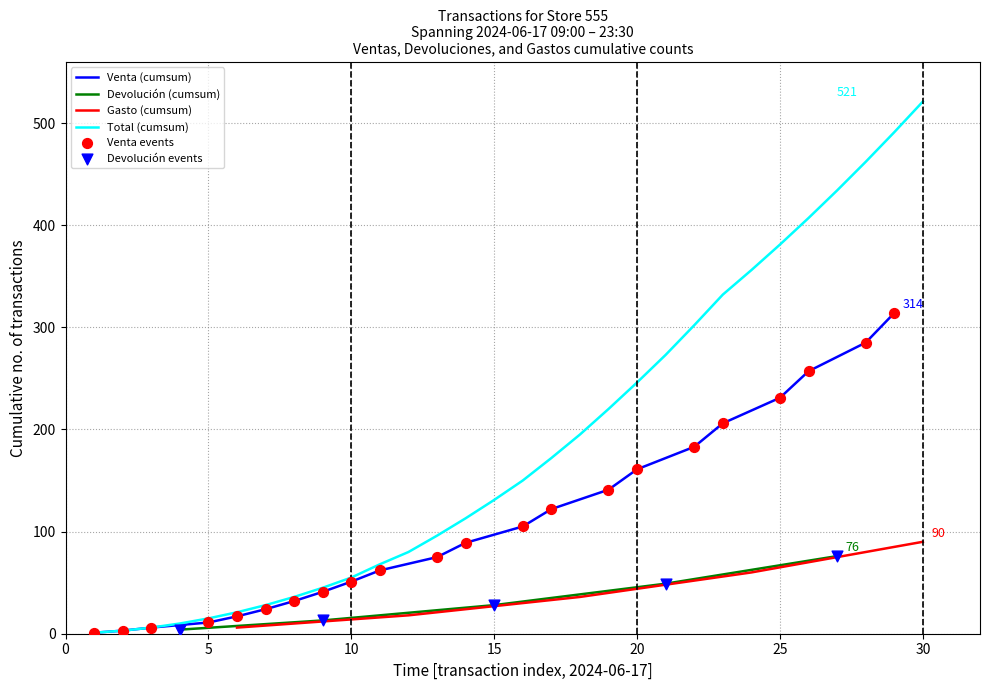

What is the maximum value for Devolución (cumsum)?

76